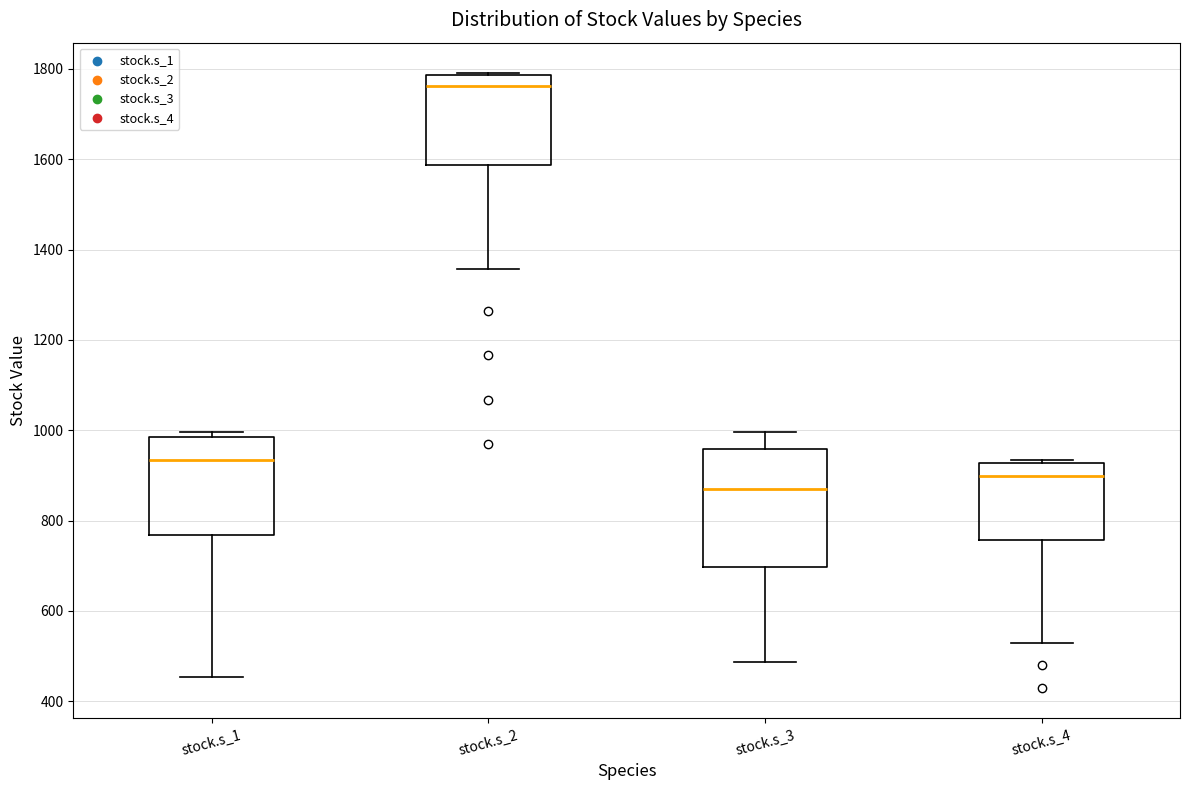

Where does the median line of the box for stock.s_4 sit on the y-axis? The values are not printed on the chart, so give them approximately, as read against the axis.

900